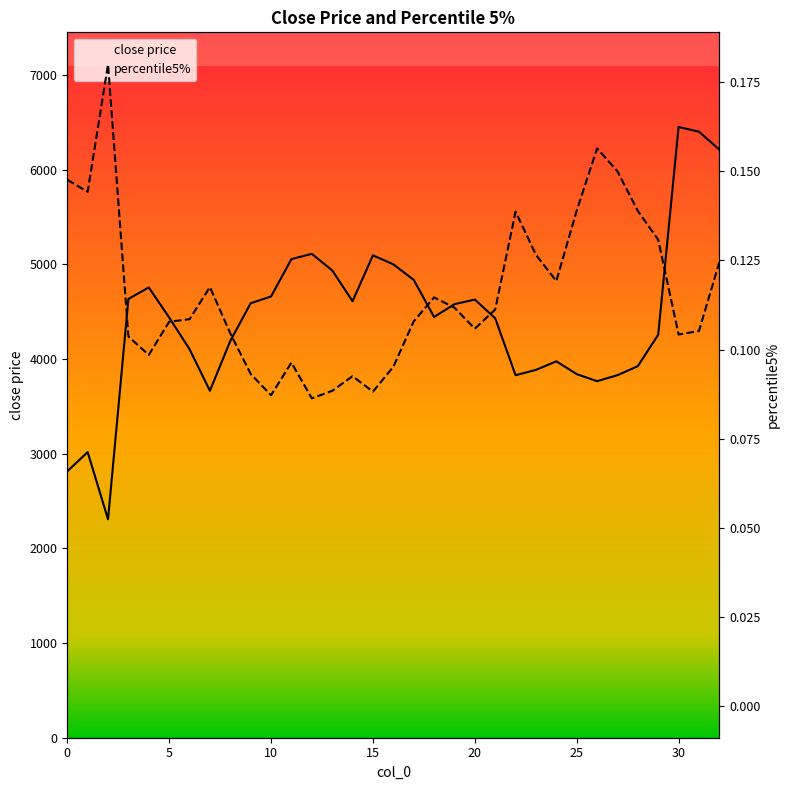

The value of close price at 8 is 4191.1. True or false?

True